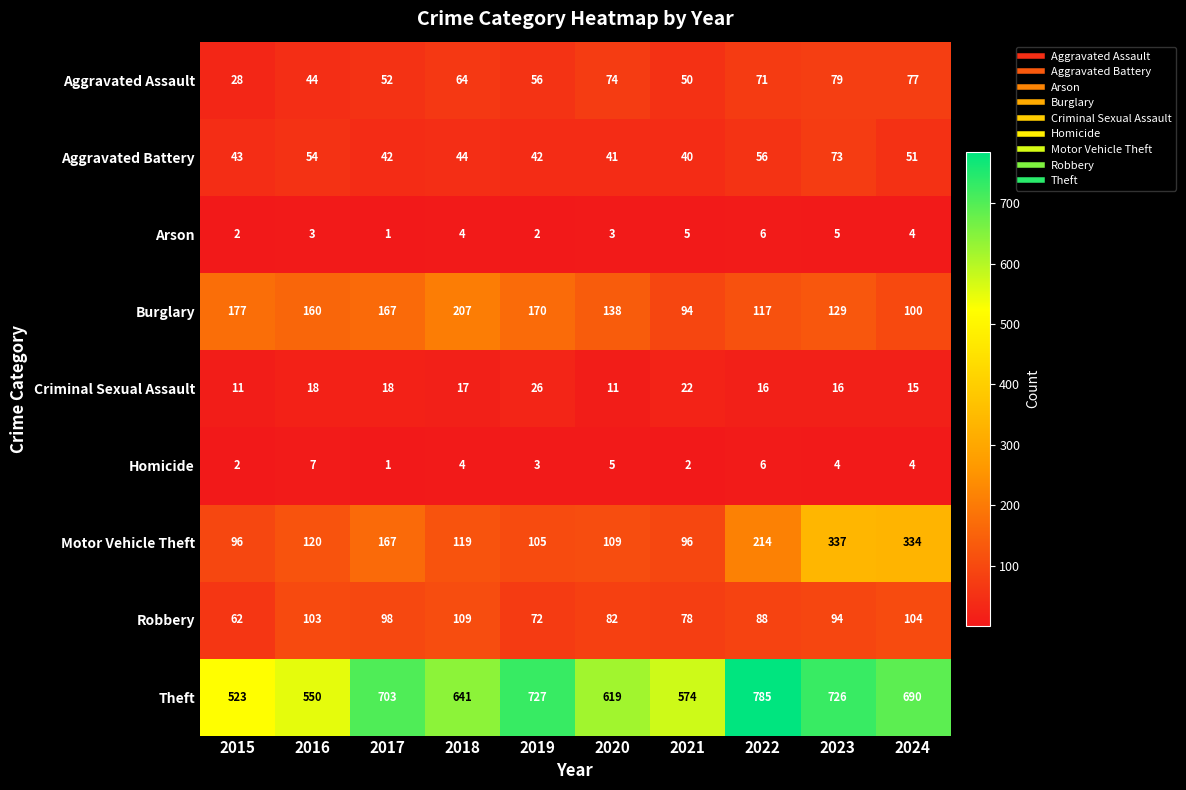

What is the total value across all series at 2018?

1209